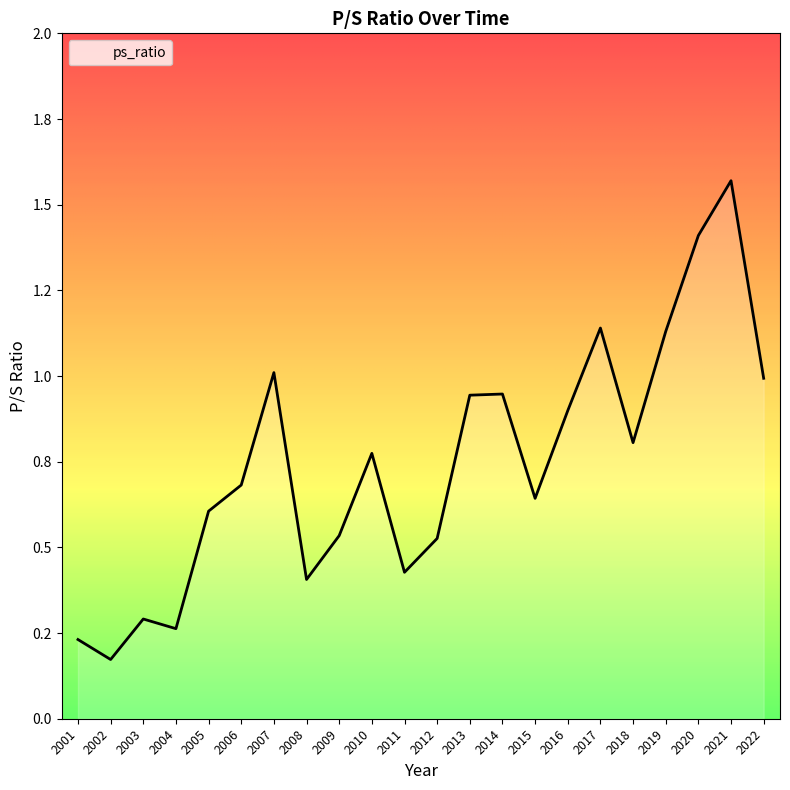

Does the chart display data point markers on the line(s)?

No